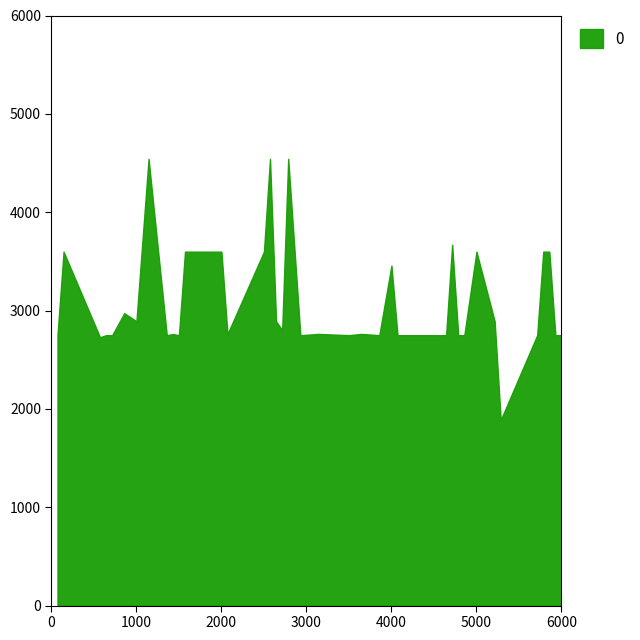

Read the value at 4000.

3457.4